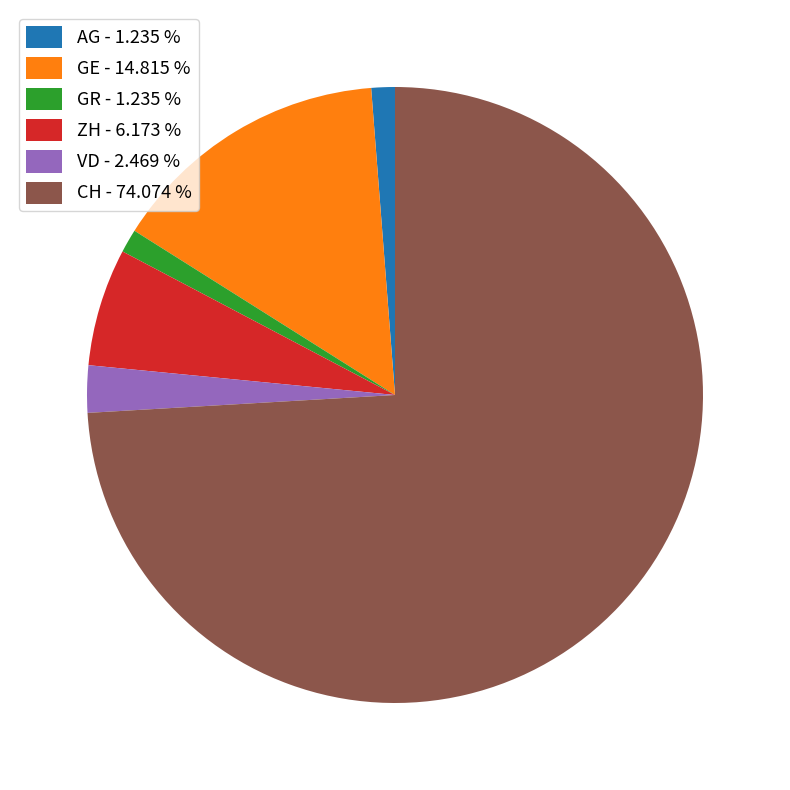

How many segments does this pie chart have?

6